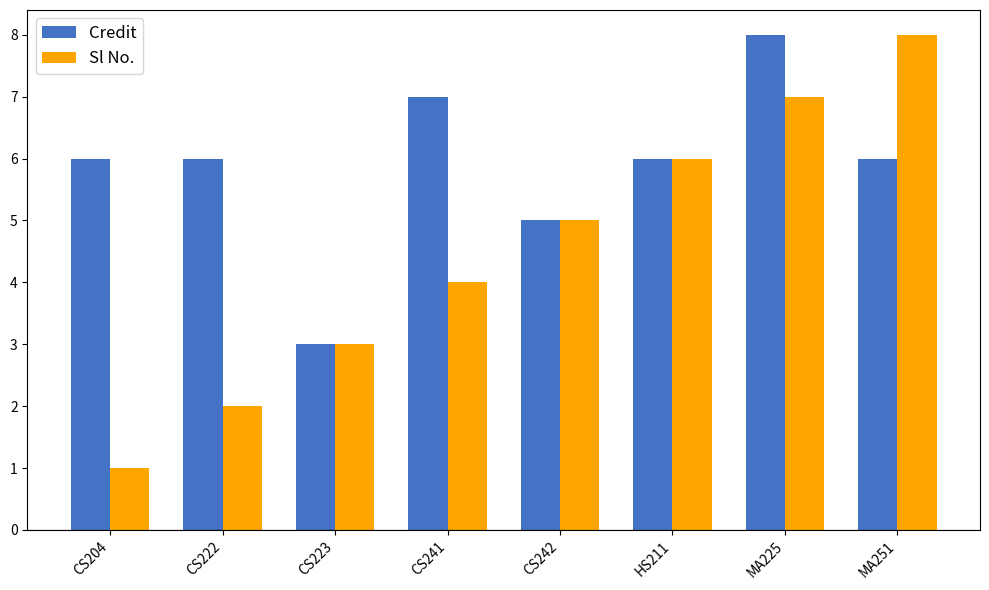

At which label does Sl No. reach its minimum?

CS204